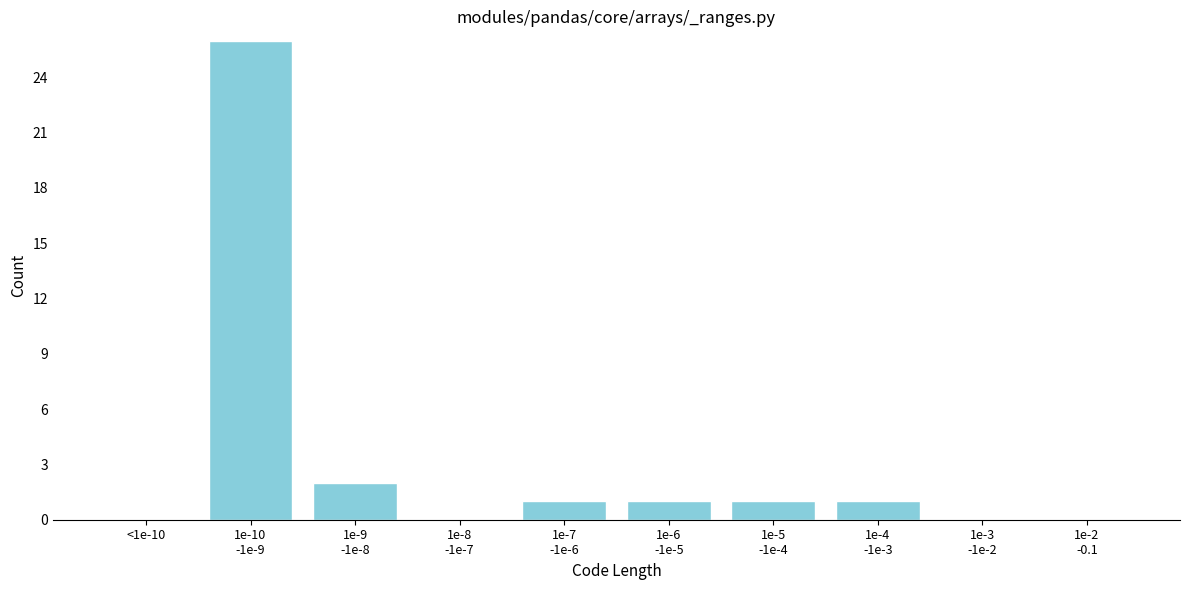

The chart shows a value of 0 at <1e-10. True or false?

True